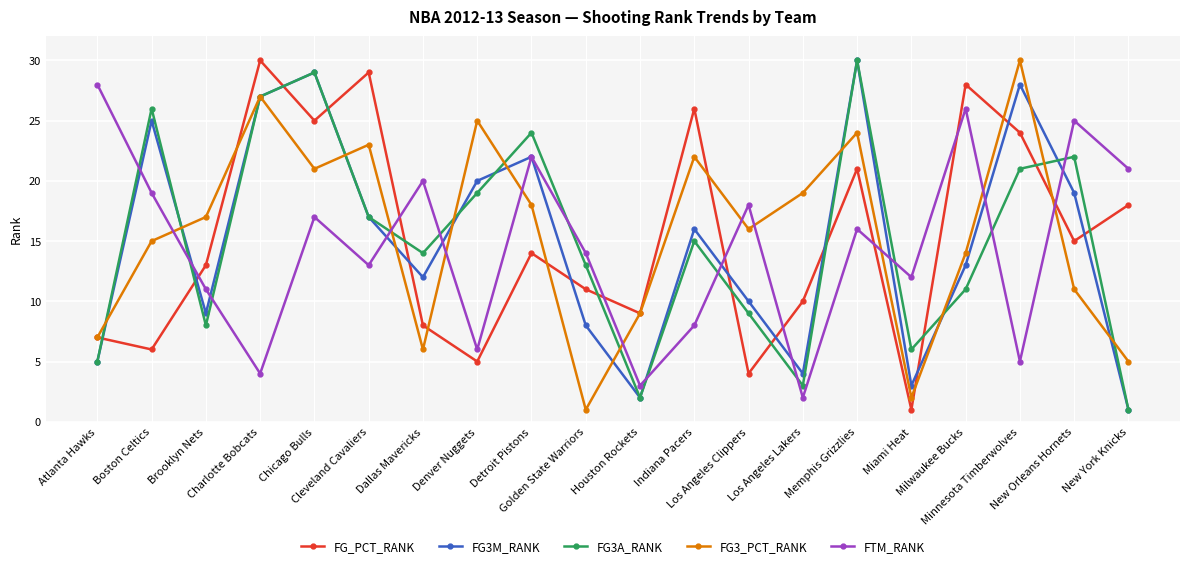

Does the chart have visible grid lines?

Yes